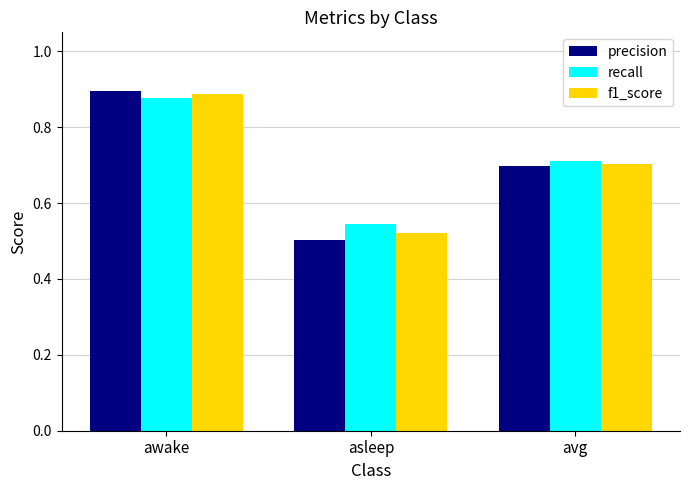

How many bars are there in each group?

3